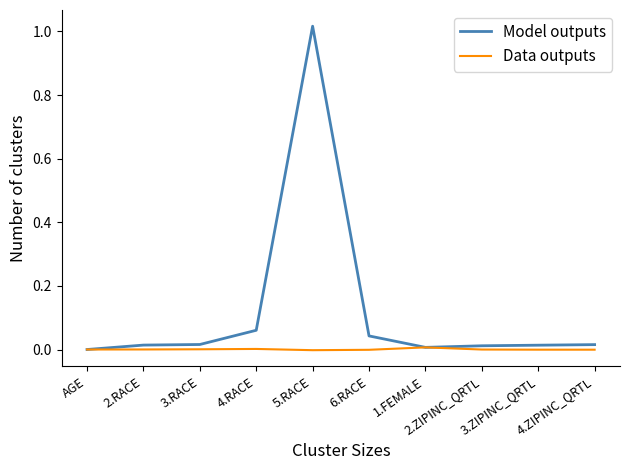

After their last crossing, which series has the higher values: Data outputs or Model outputs?

Model outputs